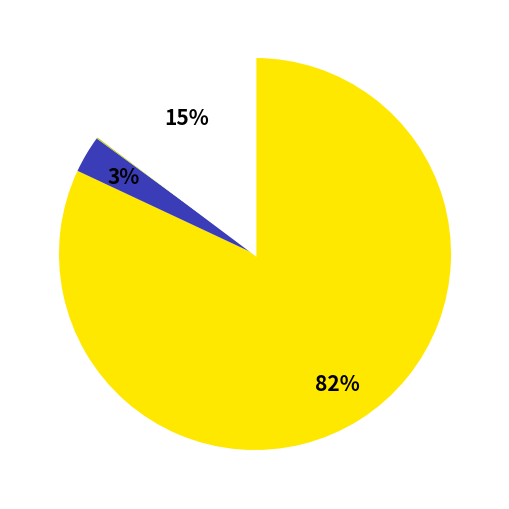

To the nearest percent, what is the difference between the largest and smallest slice percentages?

82%